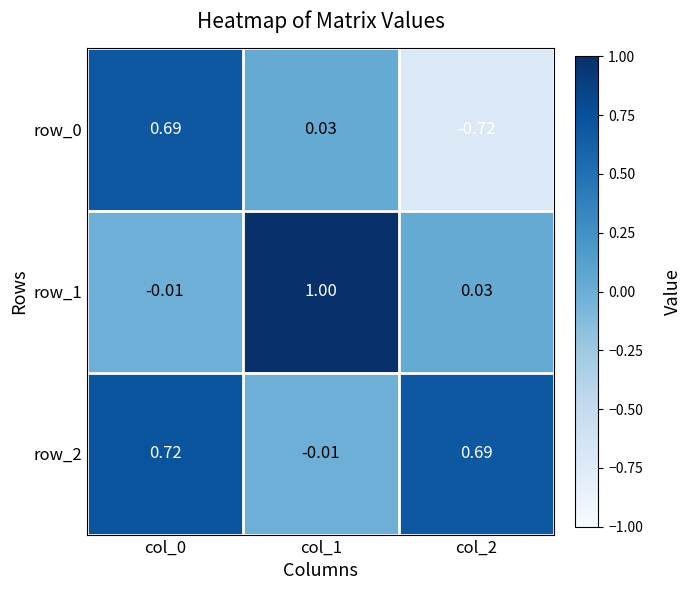

Is the value of row_2 at col_2 greater than the value of row_1 at col_1?

No